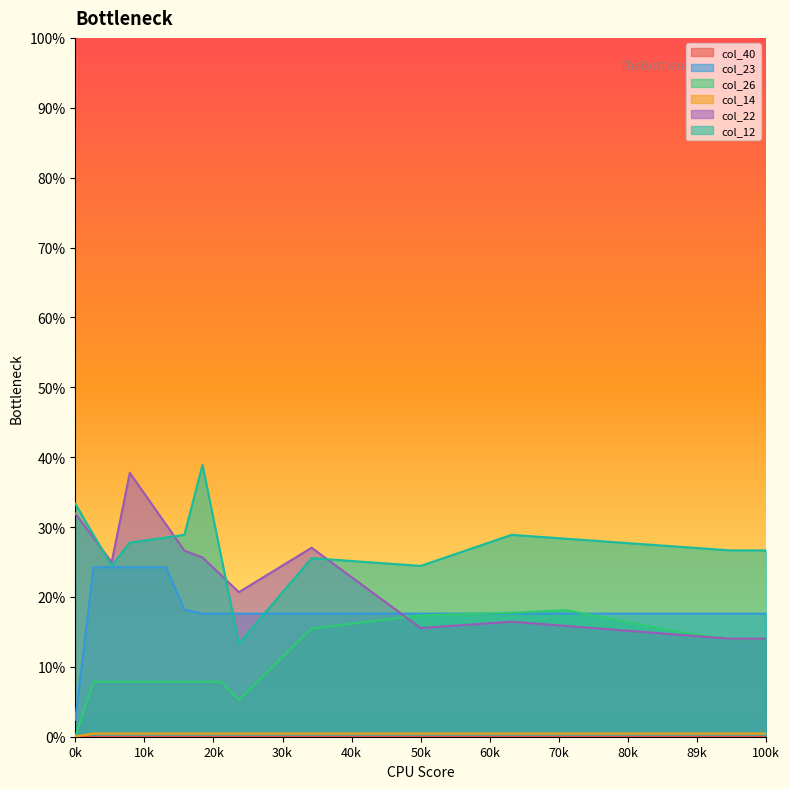

Where do col_12 and col_23 first cross each other?

8 and 9